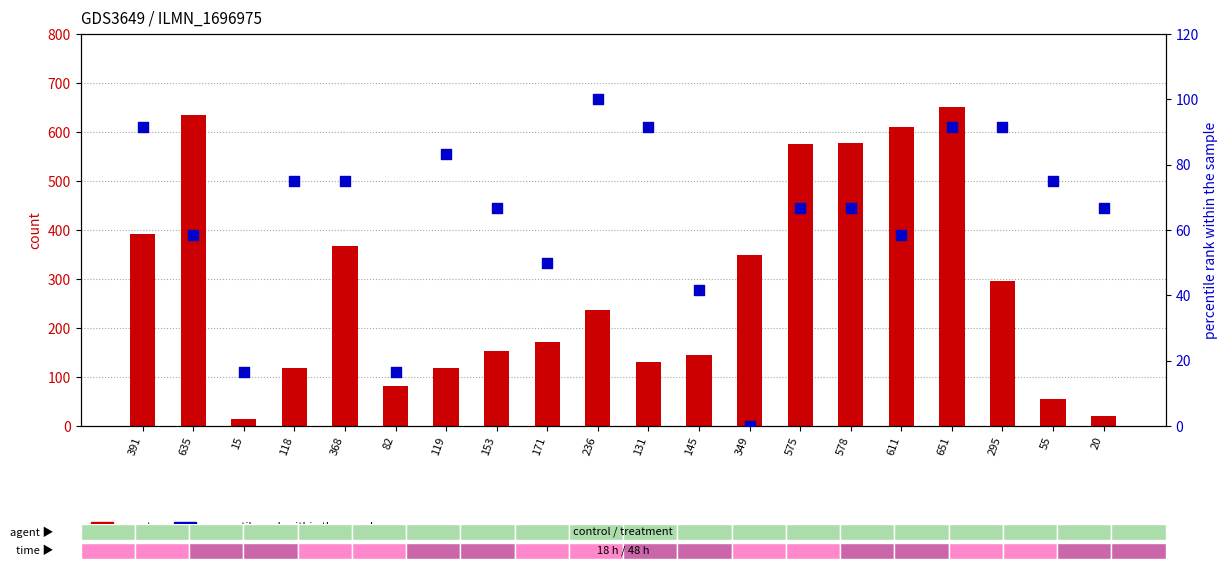

Which series contains the lowest Y value?

AGE (normalized)